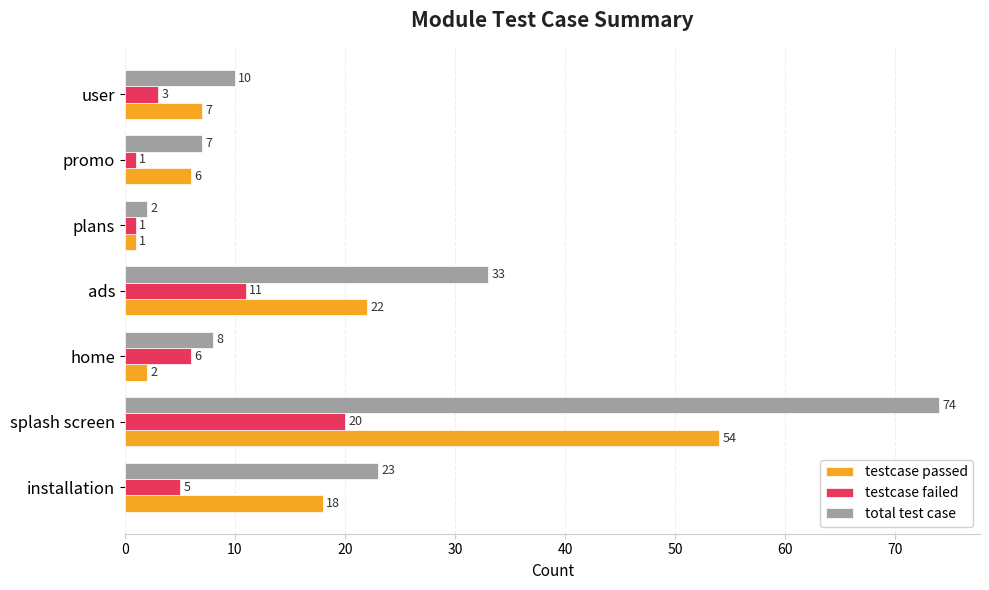

Which series has the largest total across all categories?

total test case